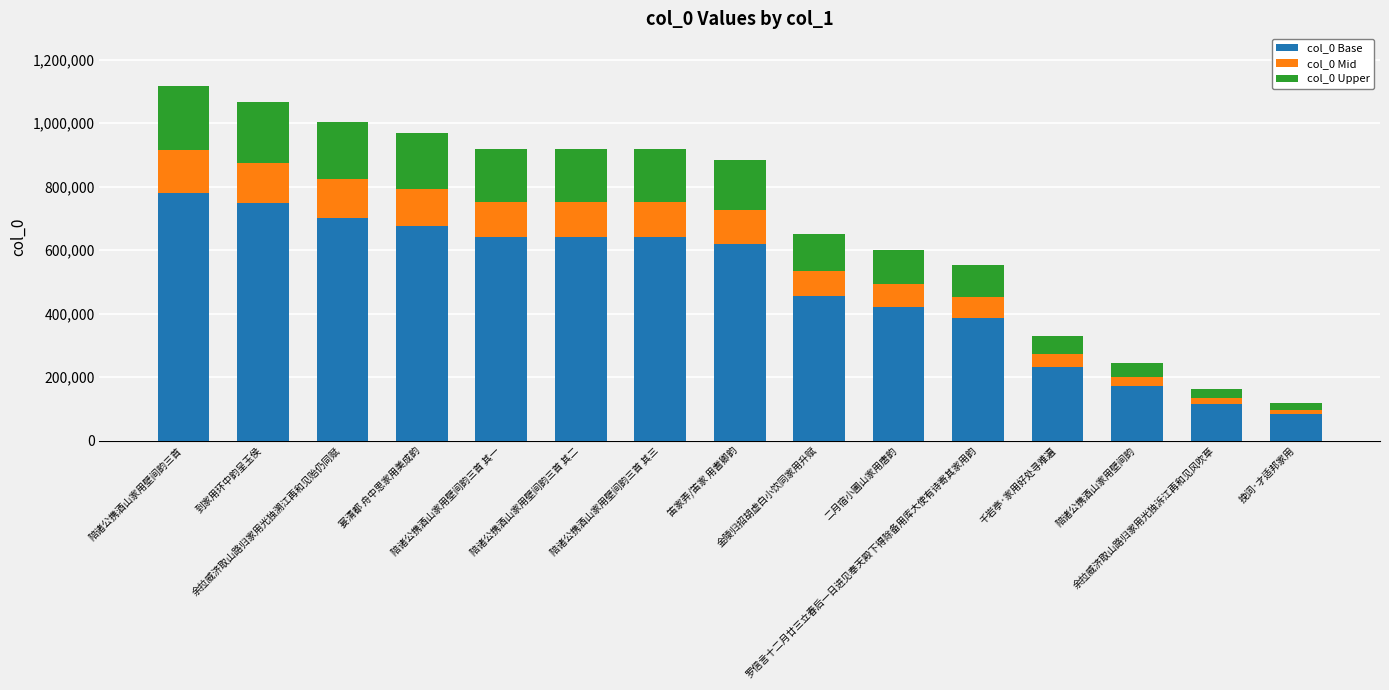

What is the difference between the maximum and second lowest values in the col_0 Base series?

666468.6